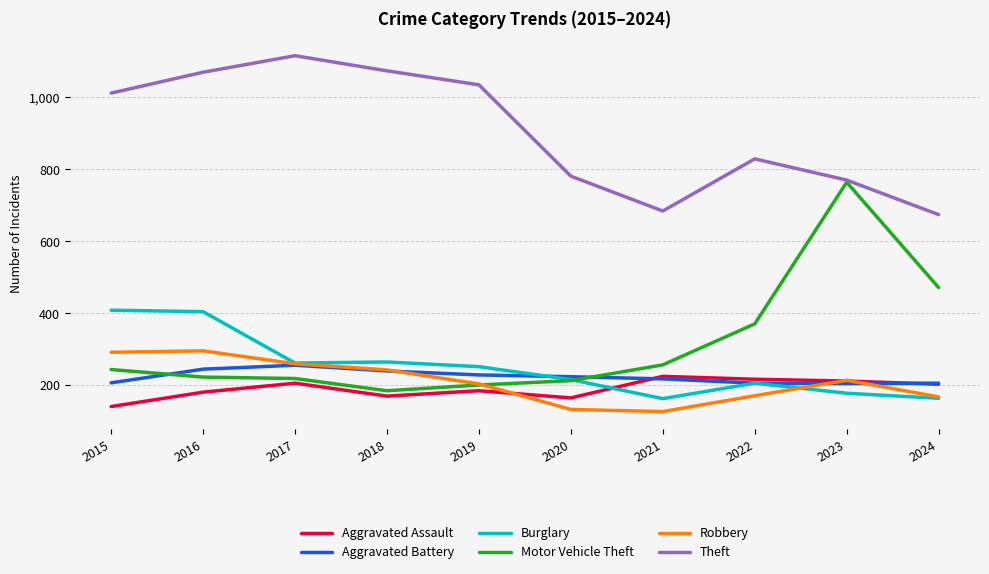

Is the value of Aggravated Assault at 2015 greater than the value of Motor Vehicle Theft at 2019?

No